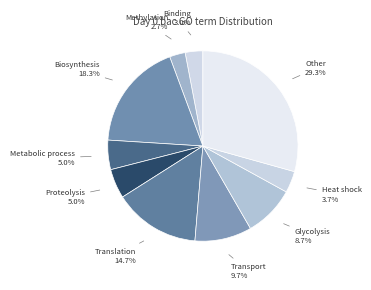

What portion of the pie excludes Biosynthesis?

81.7%